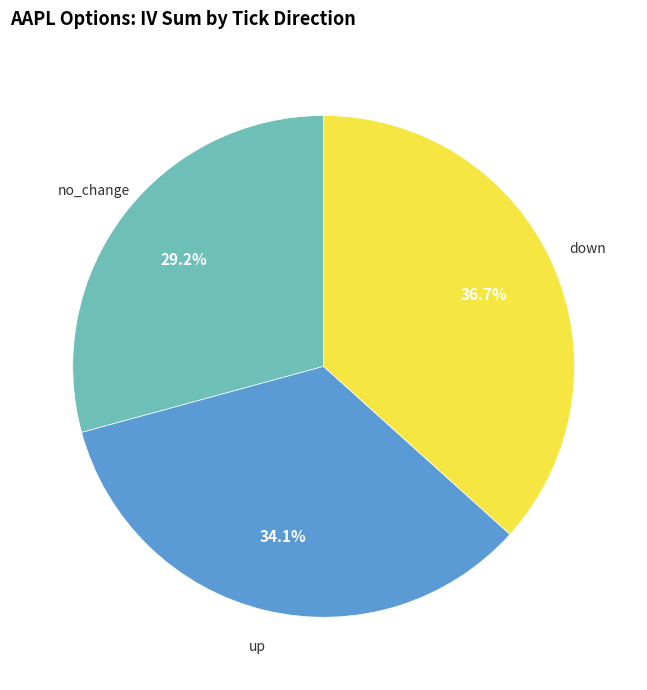

Is there a majority slice in this chart?

No